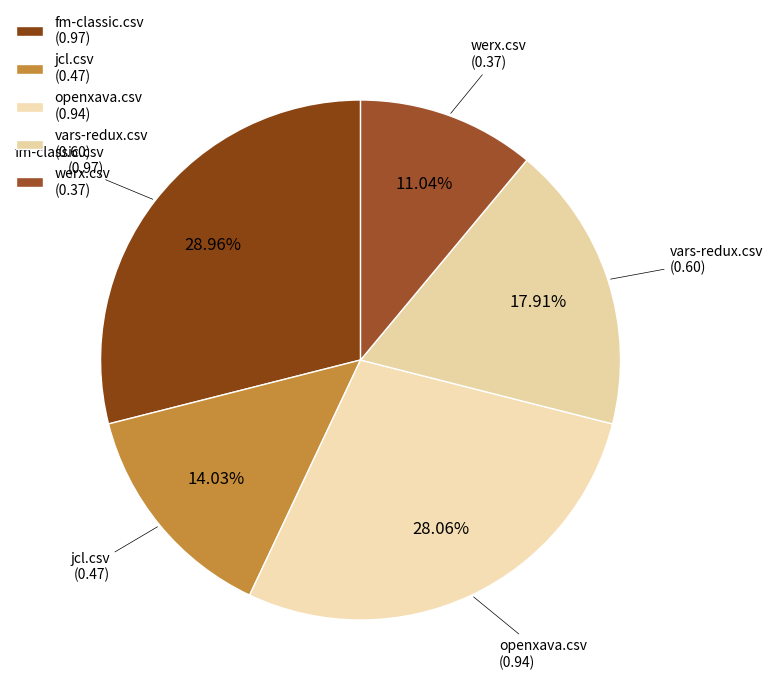

How many segments does this pie chart have?

5